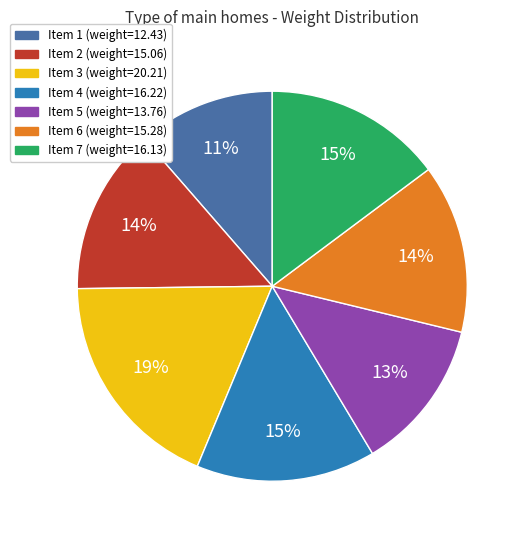

Is there any slice that represents more than half of the pie?

No